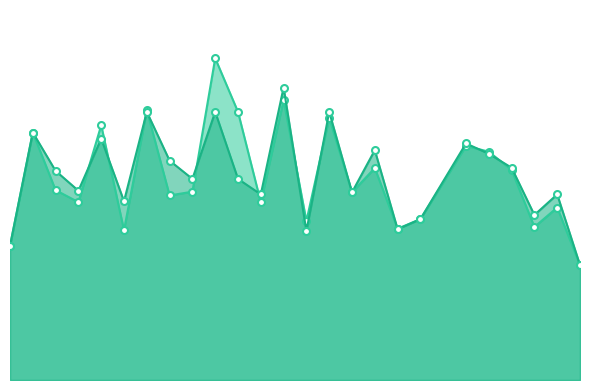

Reading right to left, what are all the values shown in this chart?

f1: 0.3	0.4	0.4	0.5	0.6	0.6	0.4	0.4	0.5	0.5	0.7	0.4	0.7	0.4	0.7	0.8	0.5	0.5	0.7	0.4	0.6	0.4	0.5	0.6	0.3
accuracy: 0.3	0.5	0.4	0.5	0.6	0.6	0.4	0.4	0.6	0.5	0.7	0.4	0.7	0.5	0.5	0.7	0.5	0.5	0.7	0.4	0.6	0.5	0.5	0.6	0.3